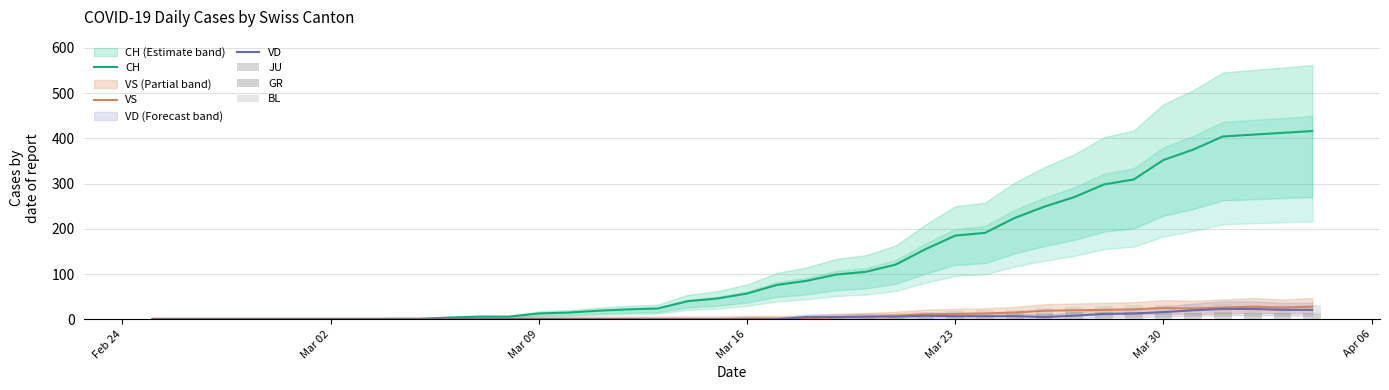

Rank the series by their maximum value, from lowest to highest.

JU, GR, BL, VD, VS, CH